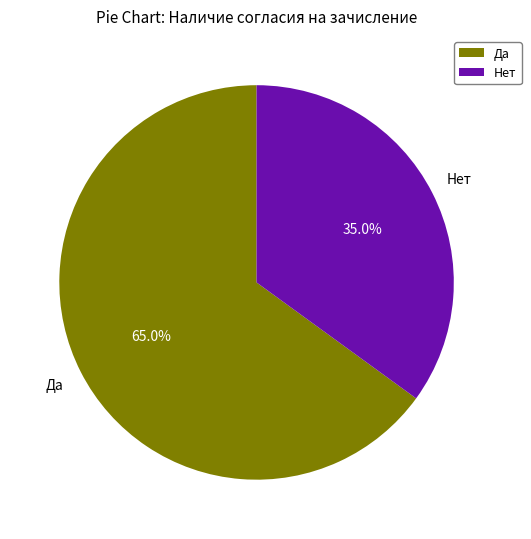

To the nearest percent, what is the difference between the largest and smallest slice percentages?

30%